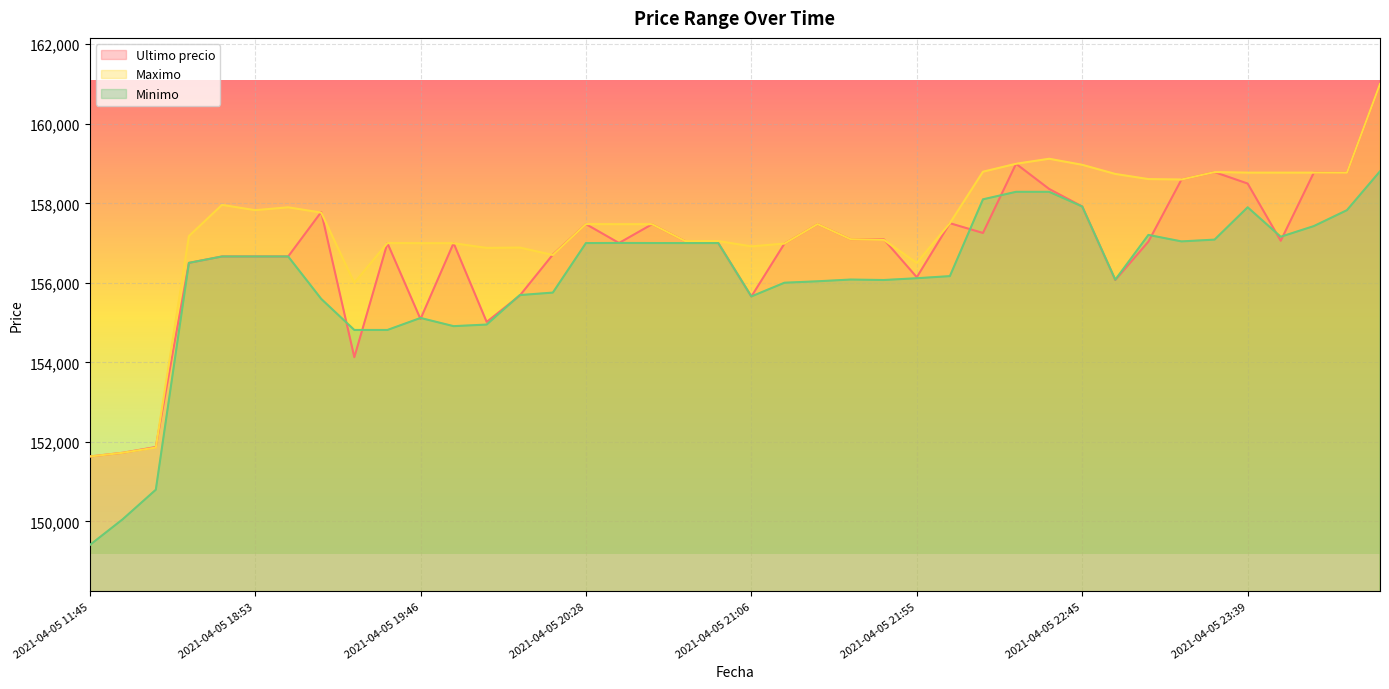

Rank the categories by Ultimo precio value from highest to lowest.

2021-04-06 00:42, 2021-04-05 22:22, 2021-04-05 23:26, 2021-04-05 23:59, 2021-04-06 00:23, 2021-04-05 23:13, 2021-04-05 23:39, 2021-04-05 22:34, 2021-04-05 22:45, 2021-04-05 19:17, 2021-04-05 22:01, 2021-04-05 20:28, 2021-04-05 21:27, 2021-04-05 20:46, 2021-04-05 22:10, 2021-04-05 21:38, 2021-04-05 21:48, 2021-04-05 23:50, 2021-04-05 20:52, 2021-04-05 23:03, 2021-04-05 20:38, 2021-04-05 19:38, 2021-04-05 20:58, 2021-04-05 19:51, 2021-04-05 21:16, 2021-04-05 20:15, 2021-04-05 18:38, 2021-04-05 18:53, 2021-04-05 19:06, 2021-04-05 18:21, 2021-04-05 21:55, 2021-04-05 22:55, 2021-04-05 20:05, 2021-04-05 21:06, 2021-04-05 19:46, 2021-04-05 19:57, 2021-04-05 19:29, 2021-04-05 16:21, 2021-04-05 16:00, 2021-04-05 11:45